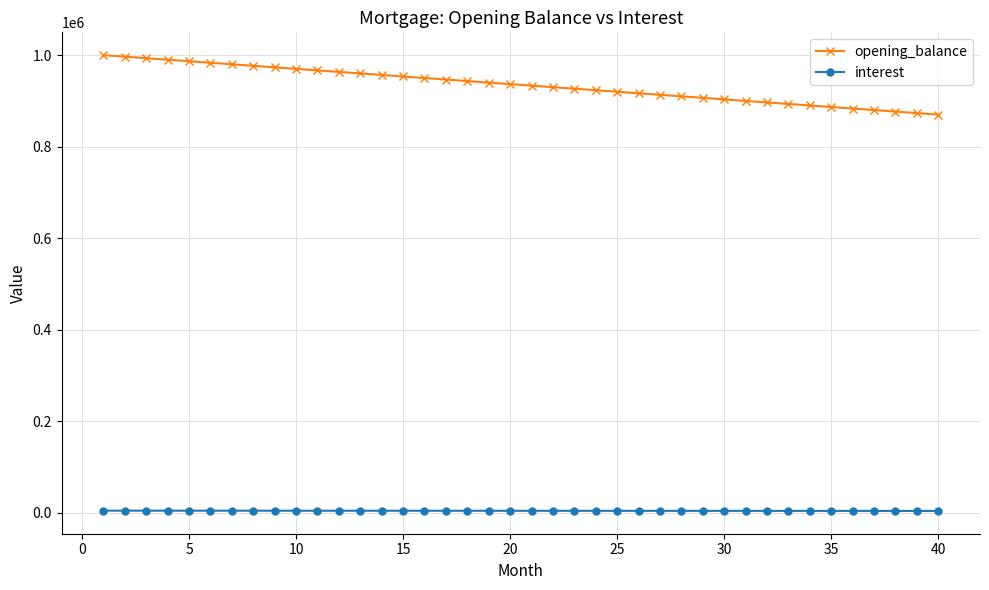

True or false: opening_balance and interest cross at least once.

False